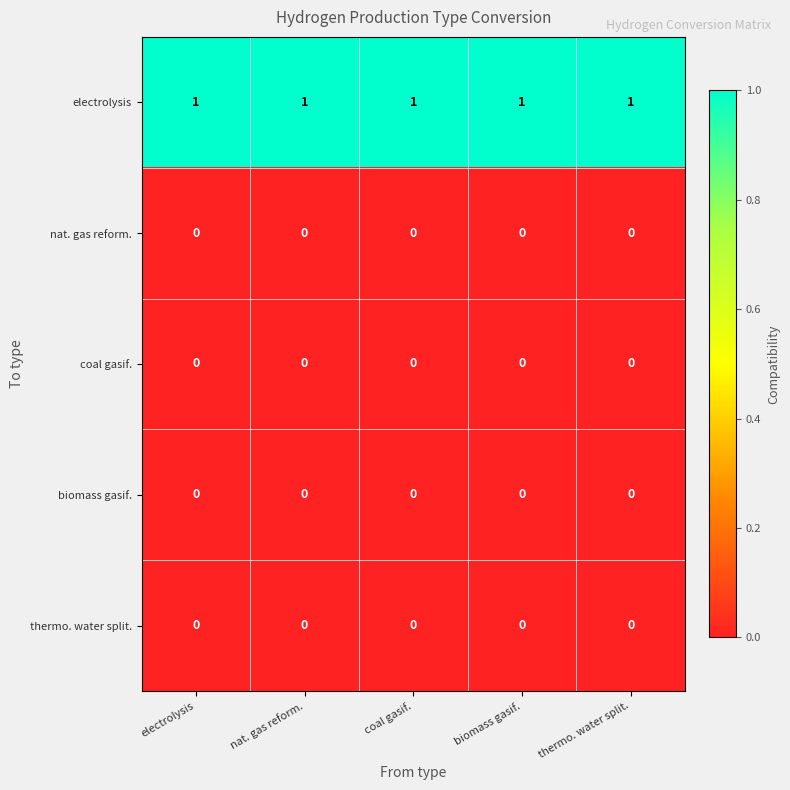

True or false: thermo. water split. has a value of 0 at coal gasif..

True